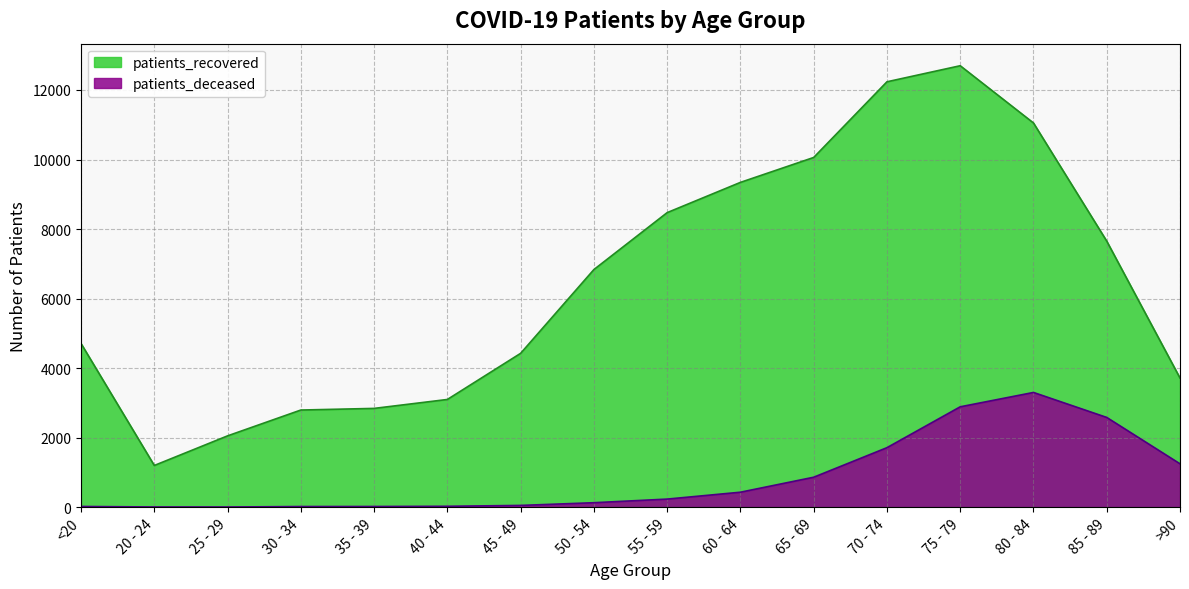

How many interior local peaks does the patients_recovered series have?

1